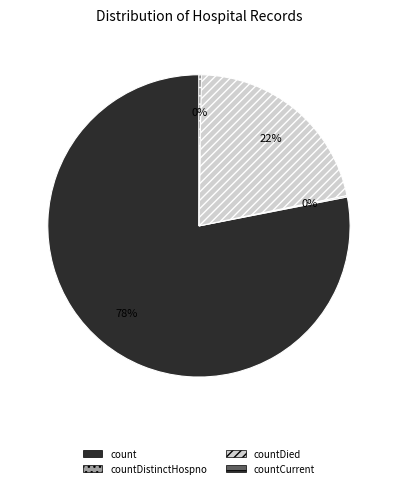

What is the ratio of the value at countDied to the value at count?

0.3